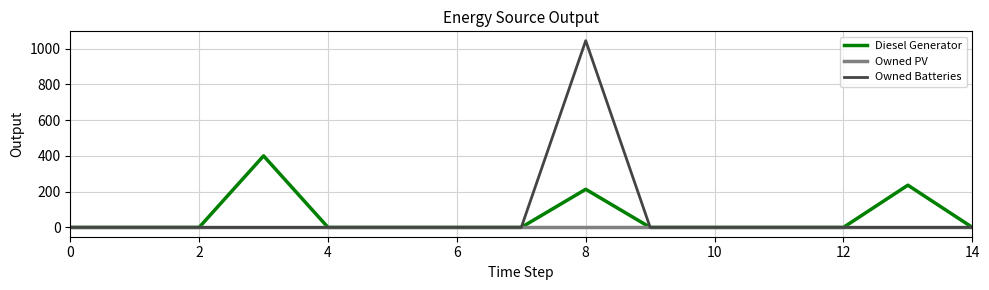

Reading left to right, list all the values displayed in this chart.

Diesel Generator: 0	0	0	400	0	0	0	0	213	0	0	0	0	236	0
Owned PV: 0	0	0	0	0	0	0	0	0	0	0	0	0	0	0
Owned Batteries: 0	0	0	0	0	0	0	0	1044	0	0	0	0	0	0